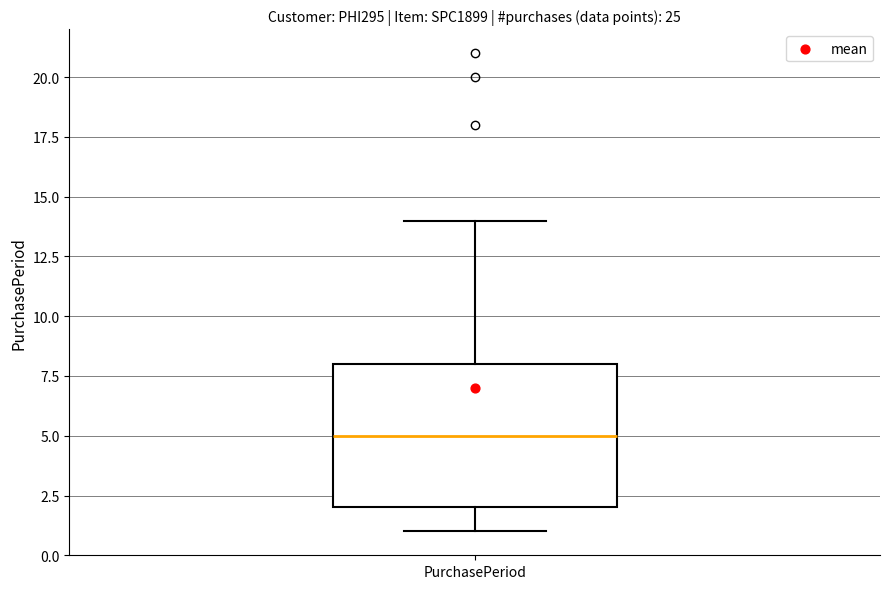

Read this box plot against the y-axis: the position of the median line, the range covered by the box, and the ends of both whiskers. The values are not printed on the chart, so give them approximately, as read against the axis.

median 5, box 2 to 8, whiskers 1 to 14